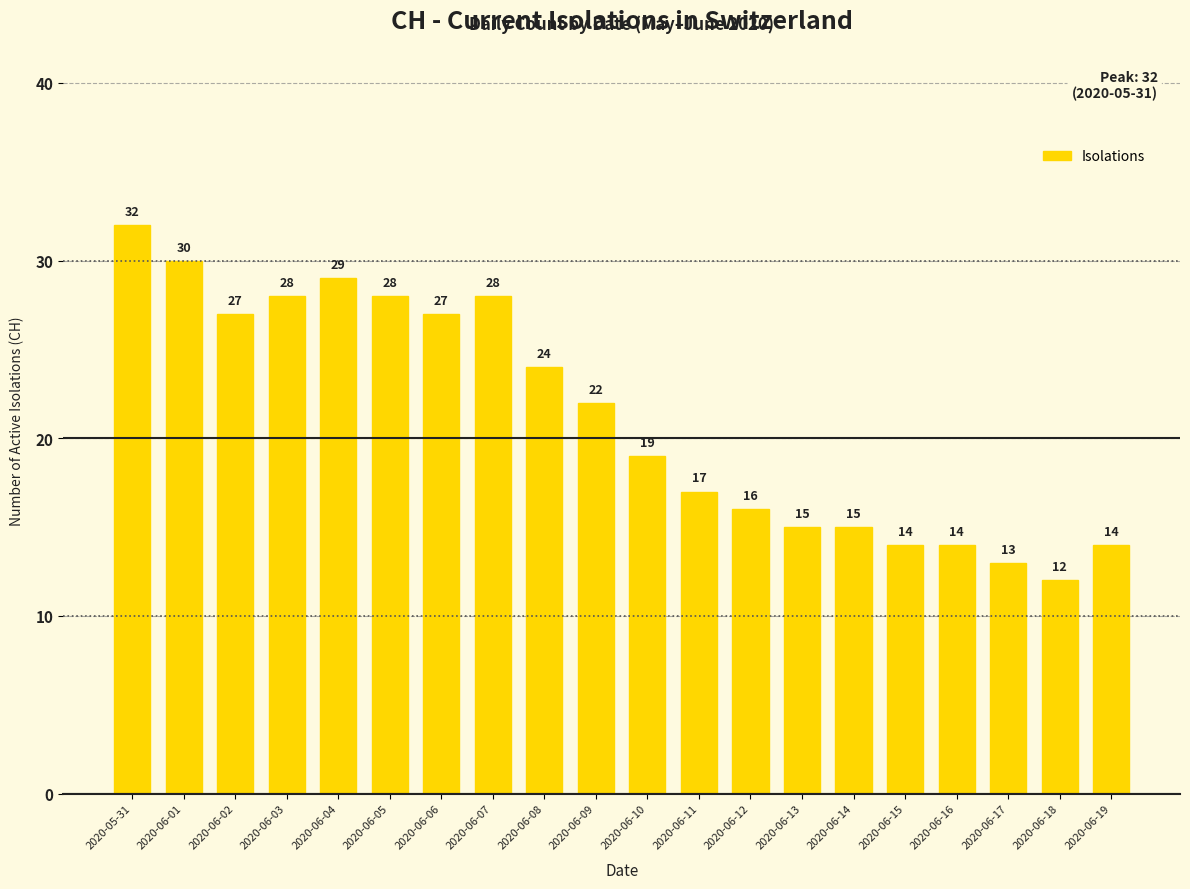

Reading left to right, what are all the values shown in this chart?

32	30	27	28	29	28	27	28	24	22	19	17	16	15	15	14	14	13	12	14